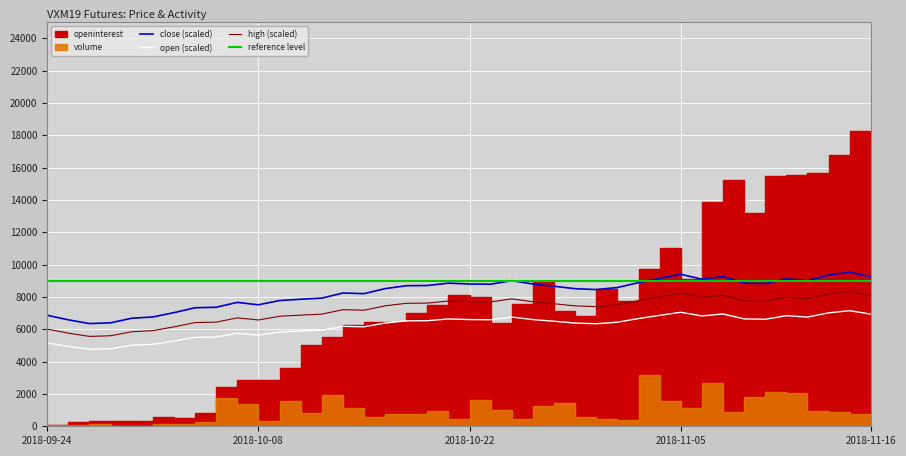

What is the label of the 24th point from the left?

2018-10-25